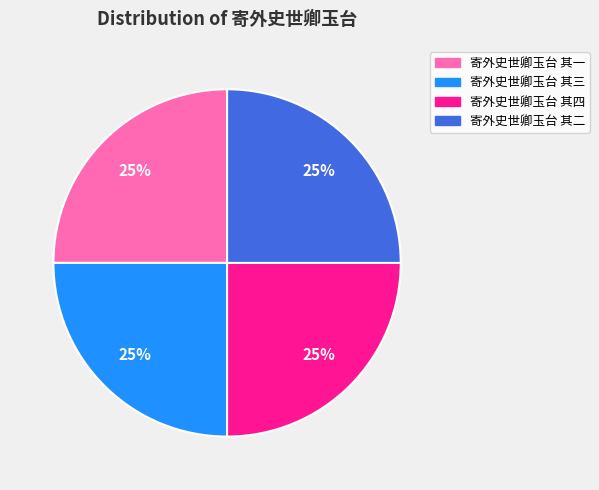

To the nearest percent, what percentage of the pie is 寄外史世卿玉台 其三?

25%